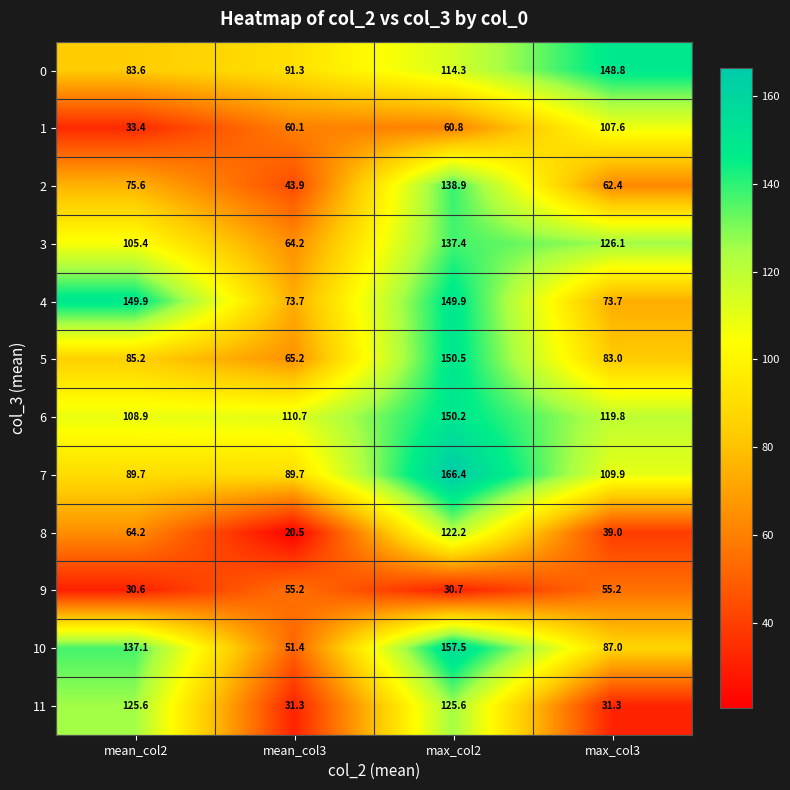

Which series has the largest total across all categories?

6